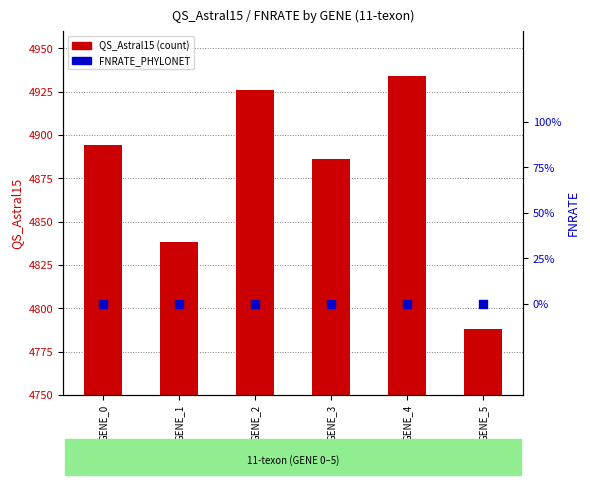

Which series contains the lowest Y value?

FNRATE_PHYLONET